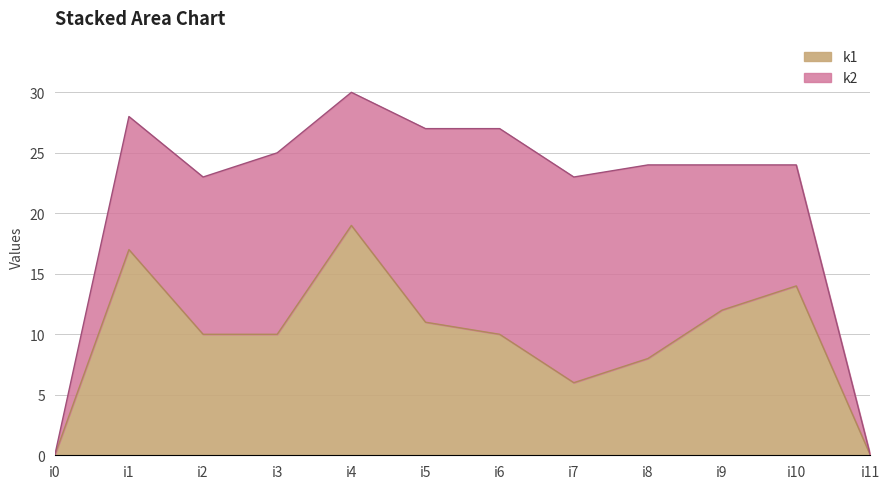

How many points are lower than both their immediate neighbors (excluding endpoints)?

1